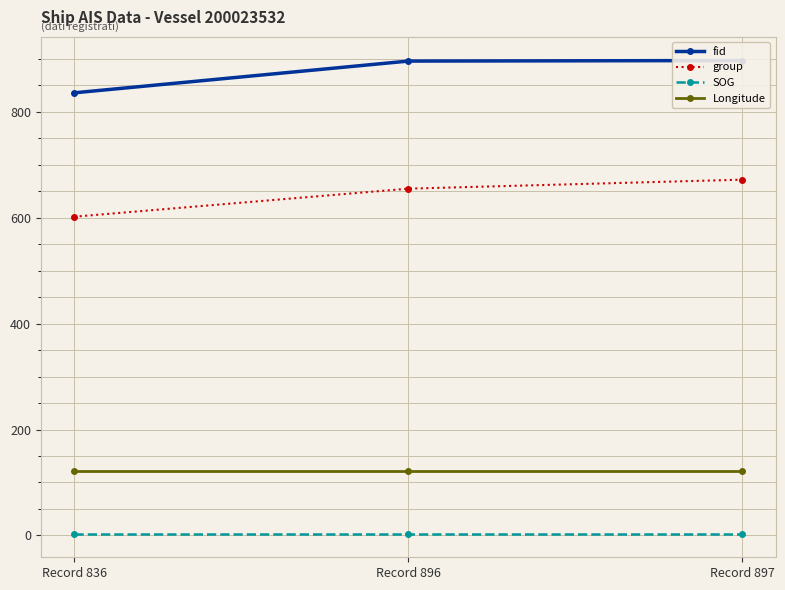

What is the difference between the highest and lowest values at Record 896?

892.6